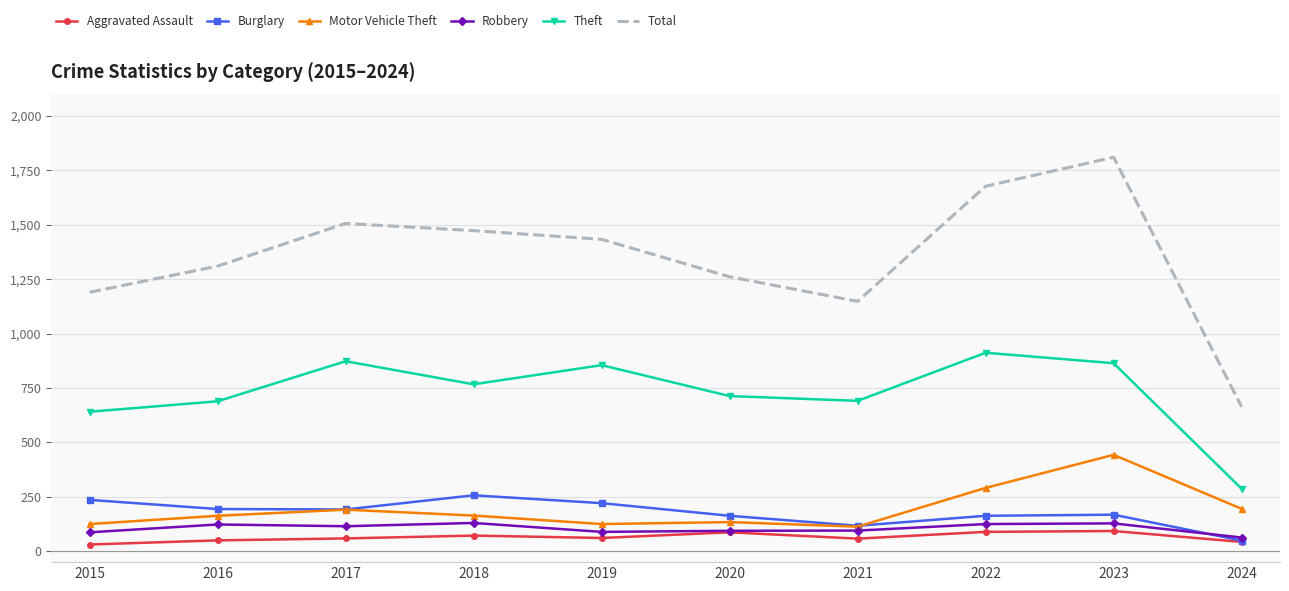

What is the spread (max minus min) of values at 2019?

1372